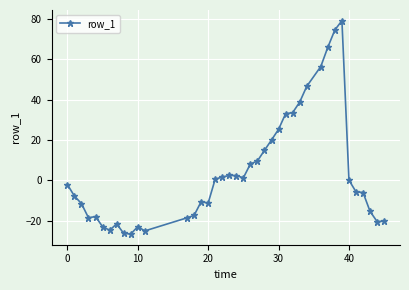

What is the difference between the maximum and minimum values?

105.9